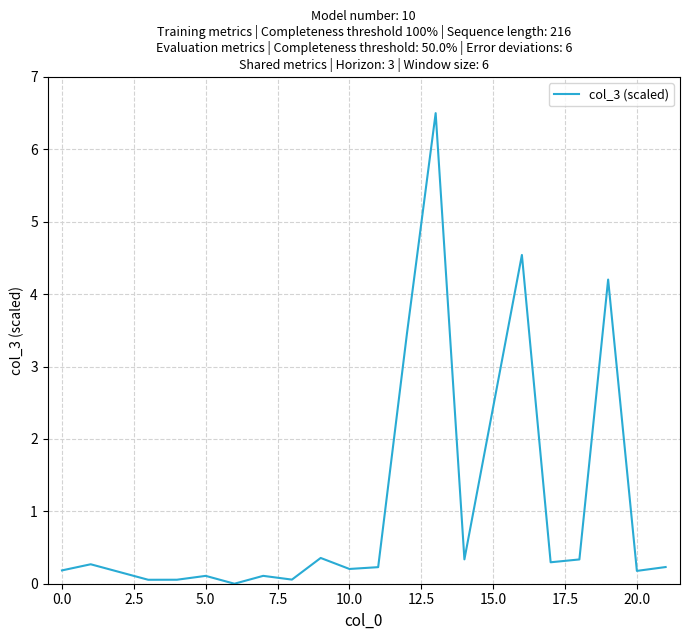

What is the maximum value shown in the chart?

6.5